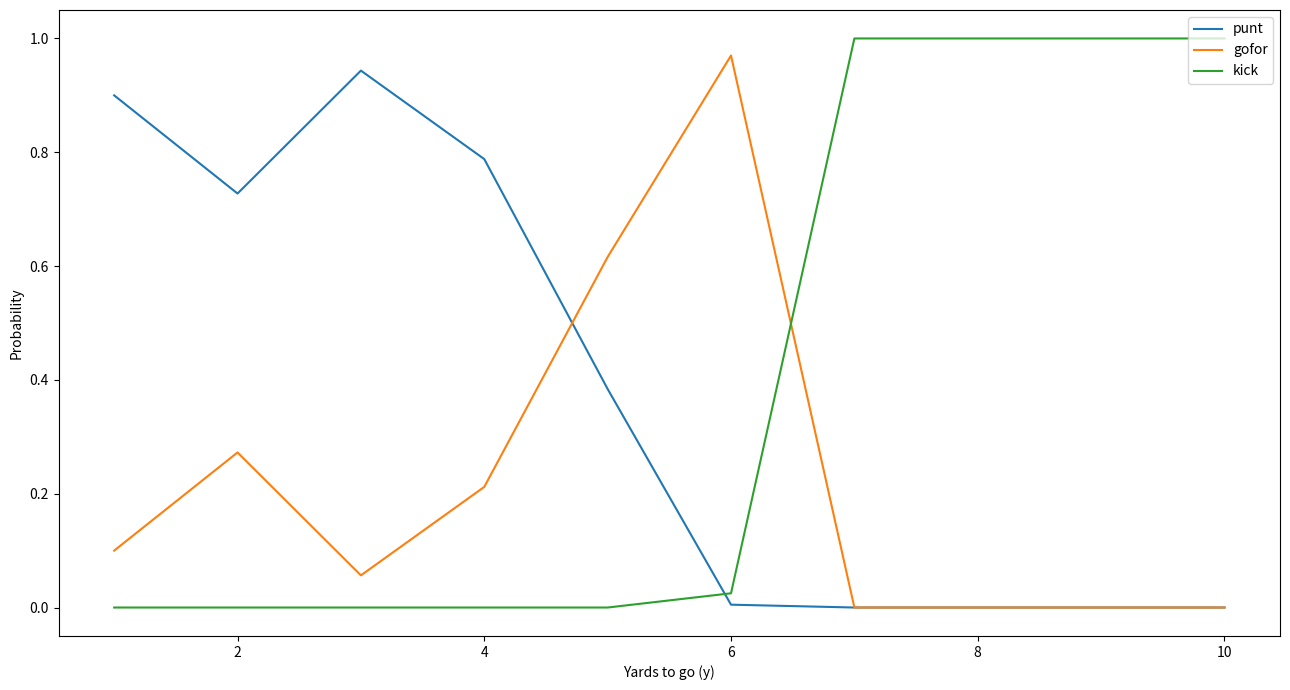

What are all the series names shown in the legend?

punt, gofor, kick